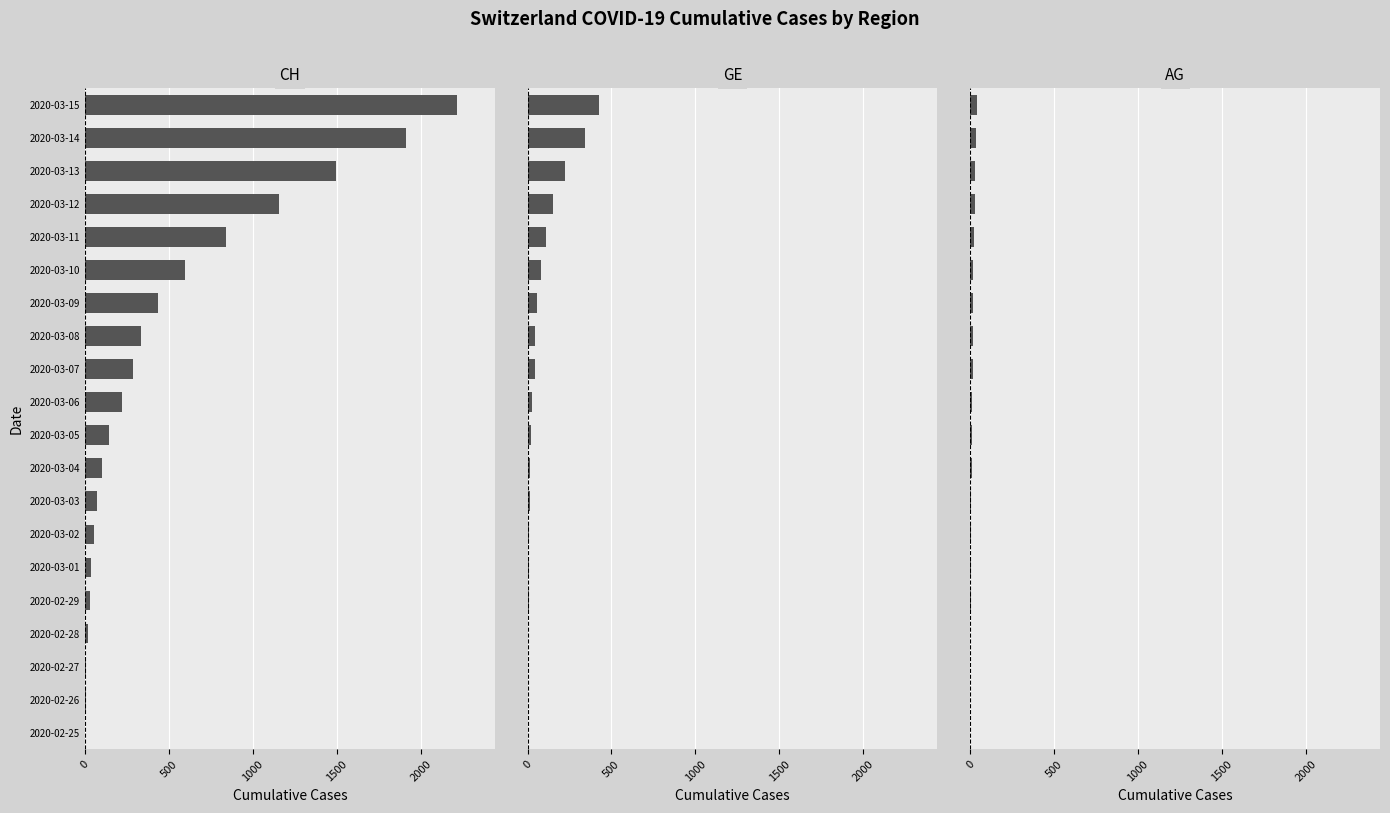

What is the difference between the maximum and minimum values in the GE series?

425